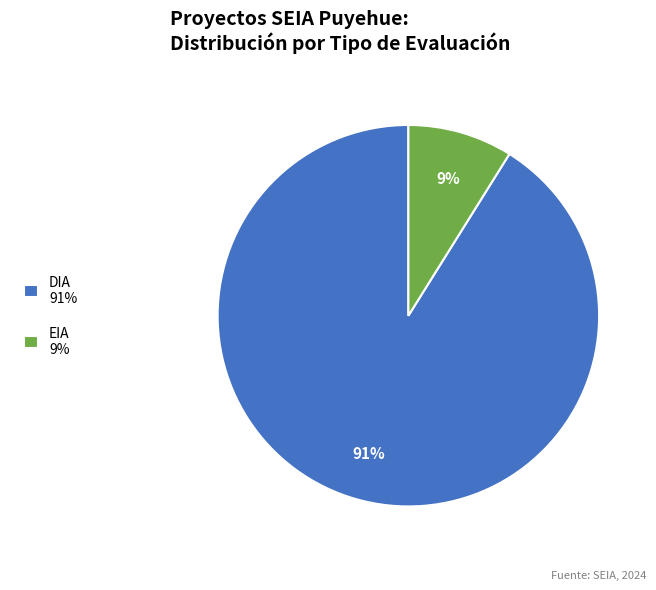

Between EIA 9% and DIA 91%, which is larger?

DIA 91%